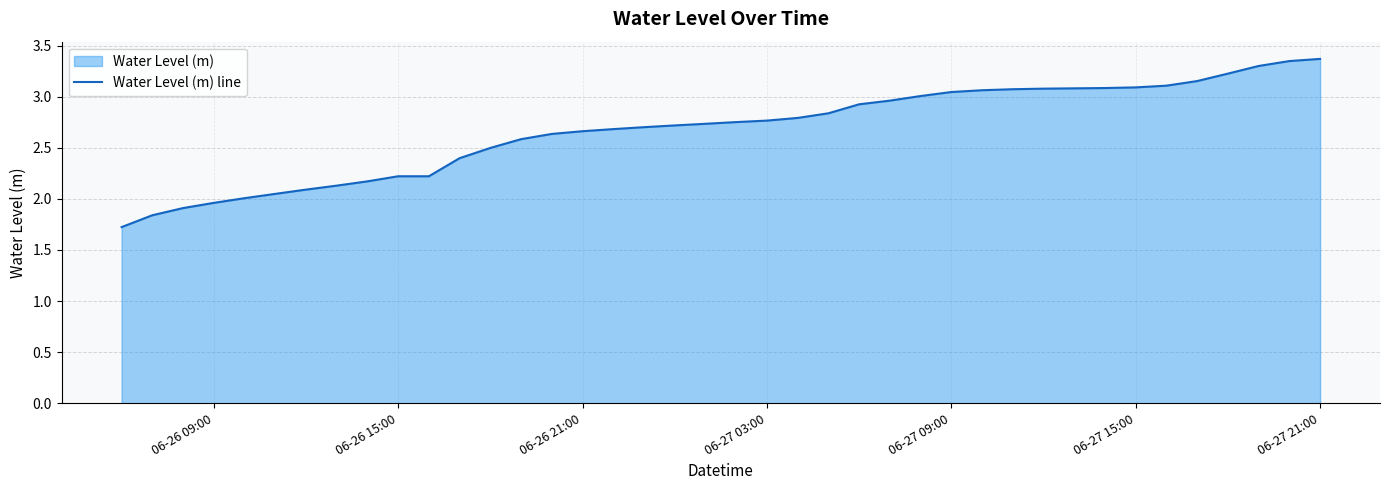

What is the greatest value displayed?

3.4